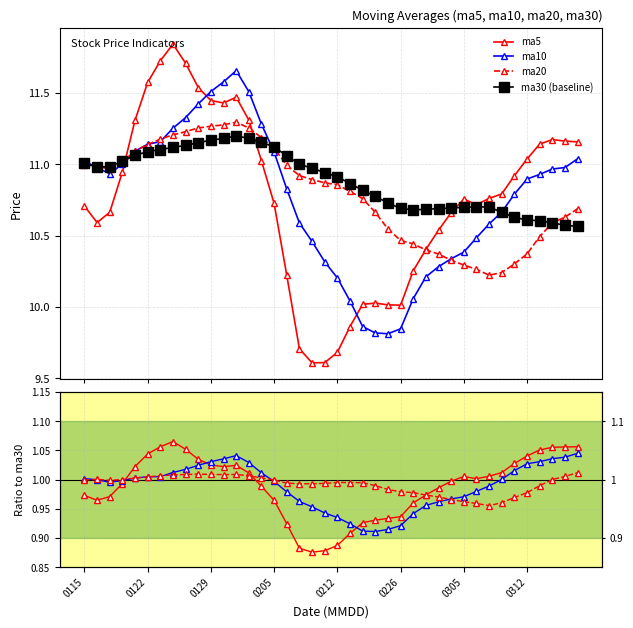

In ma10, how many points are higher than both neighbors (excluding endpoints)?

1